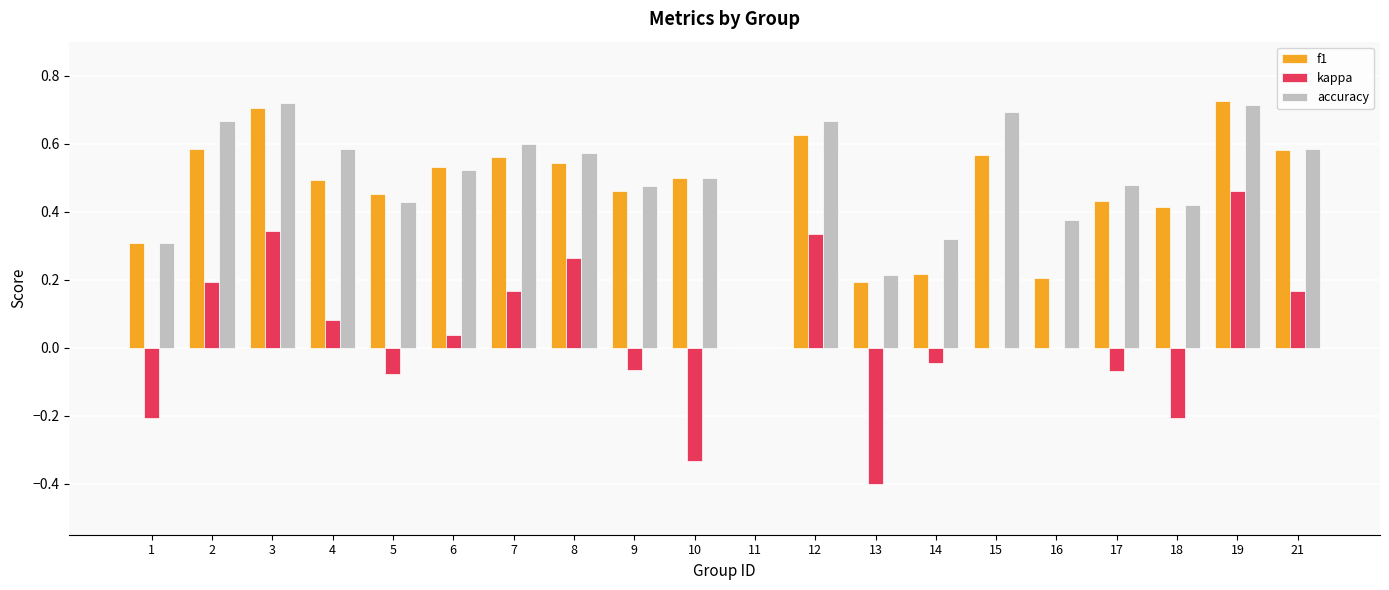

What is the sum of all f1 values?

9.1